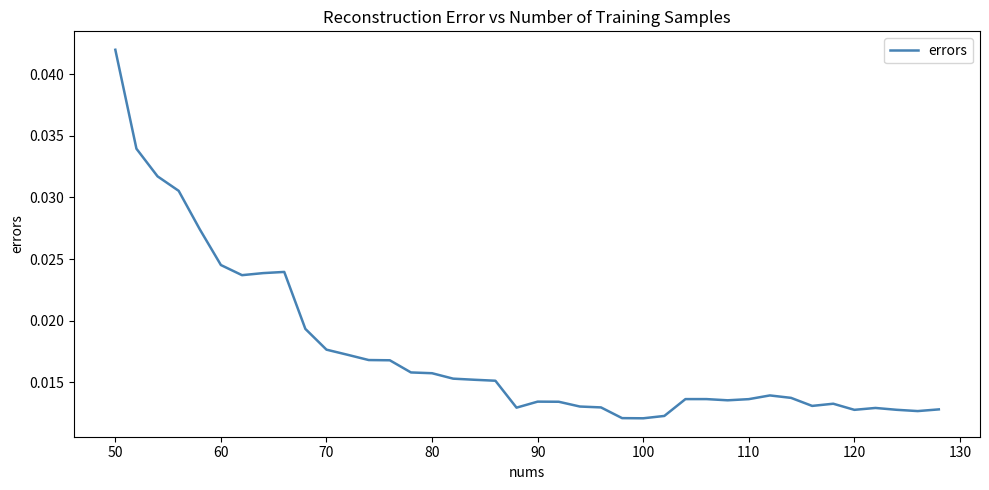

Is this an area chart (filled region under the line)?

No